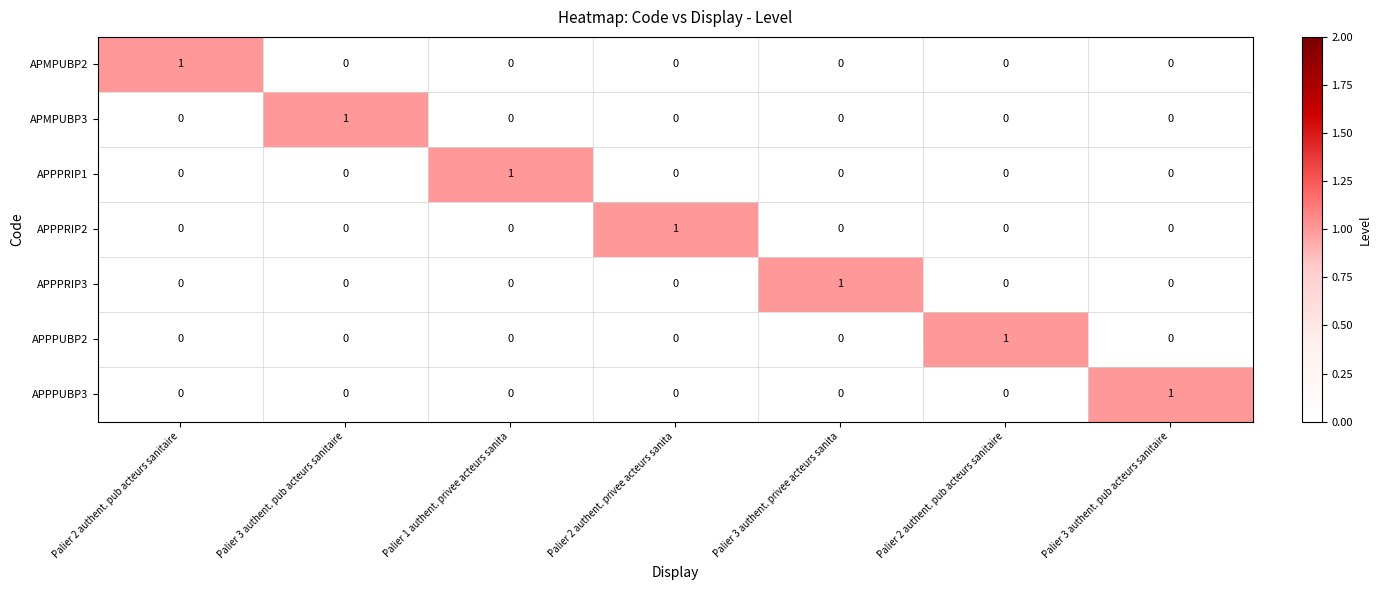

How many categories are shown in the chart?

7